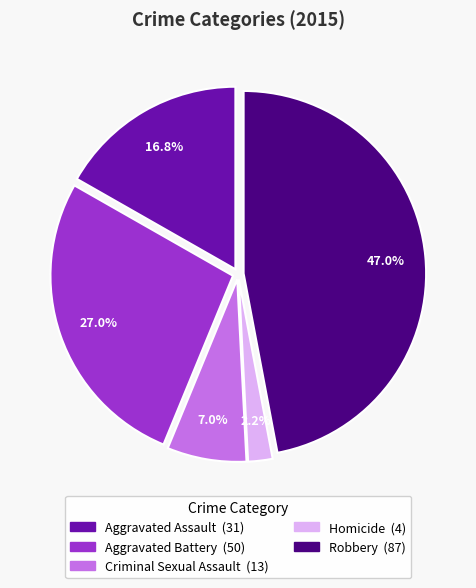

Which category has the smallest portion of the pie?

Homicide